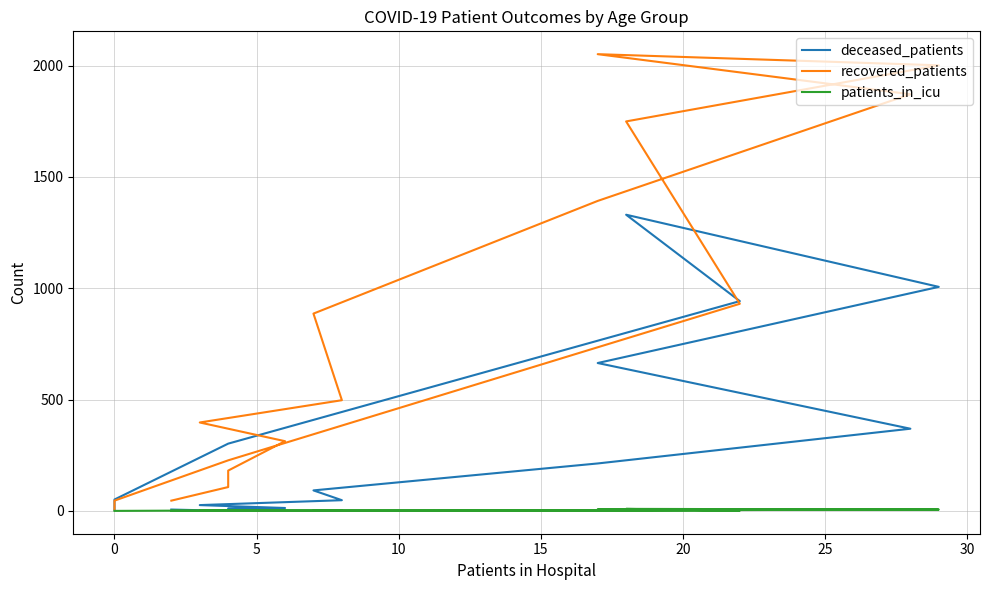

Rank the series by their maximum value, from highest to lowest.

recovered_patients, deceased_patients, patients_in_icu